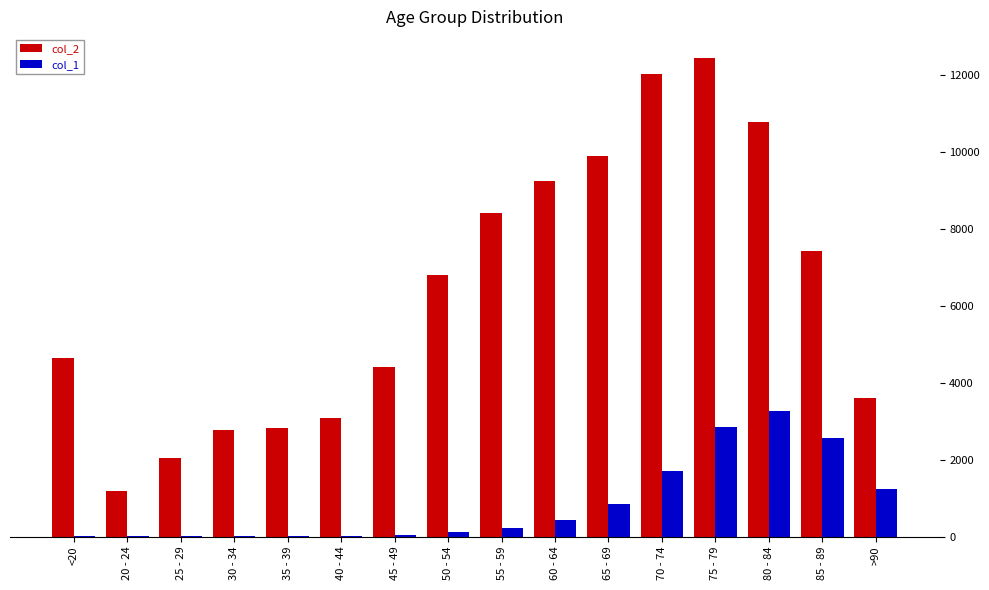

Are the bars horizontal?

No